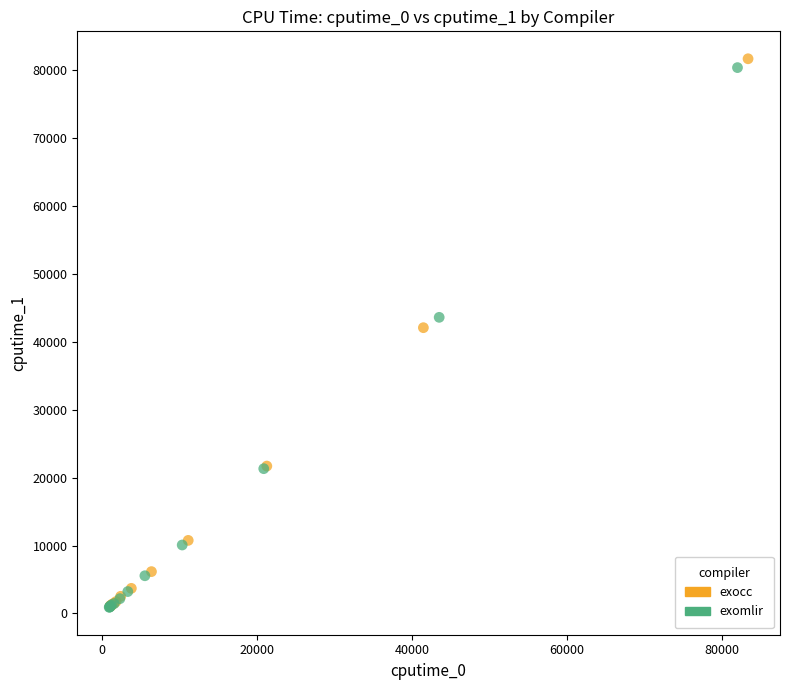

Which series has the largest Y range (max minus min)?

exocc